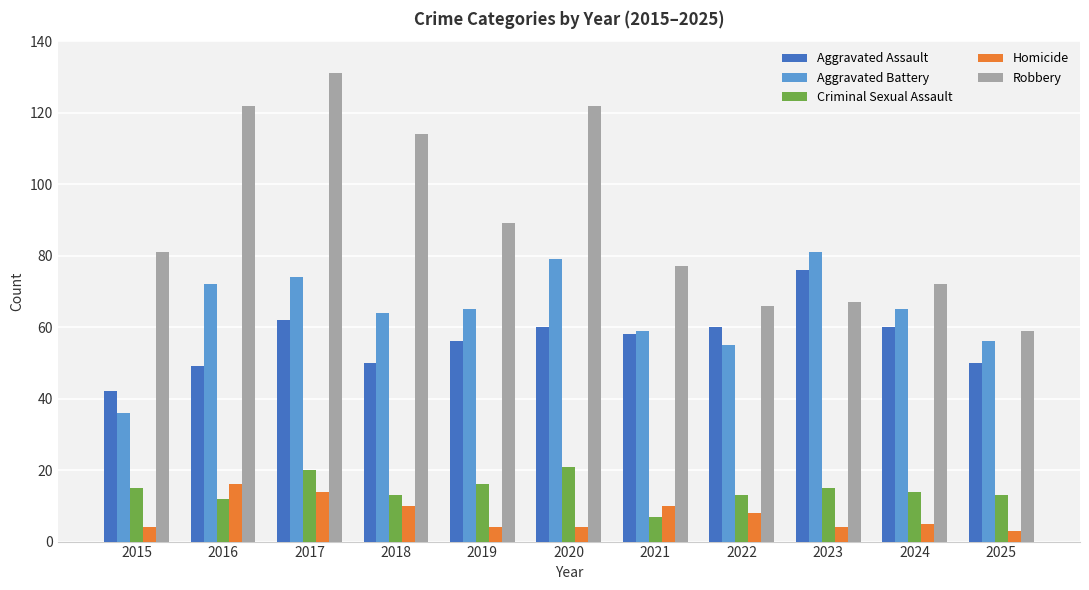

Rank the series at 2019 from highest to lowest value.

Robbery, Aggravated Battery, Aggravated Assault, Criminal Sexual Assault, Homicide